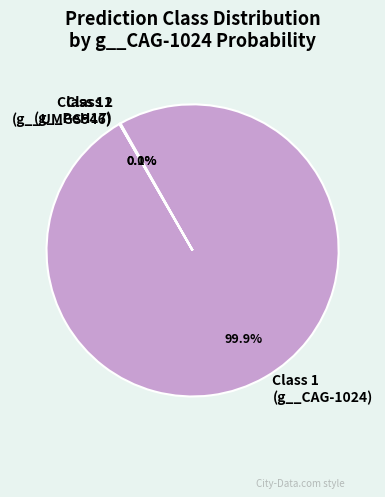

Which slice is the largest?

Class 1 (g__CAG-1024)